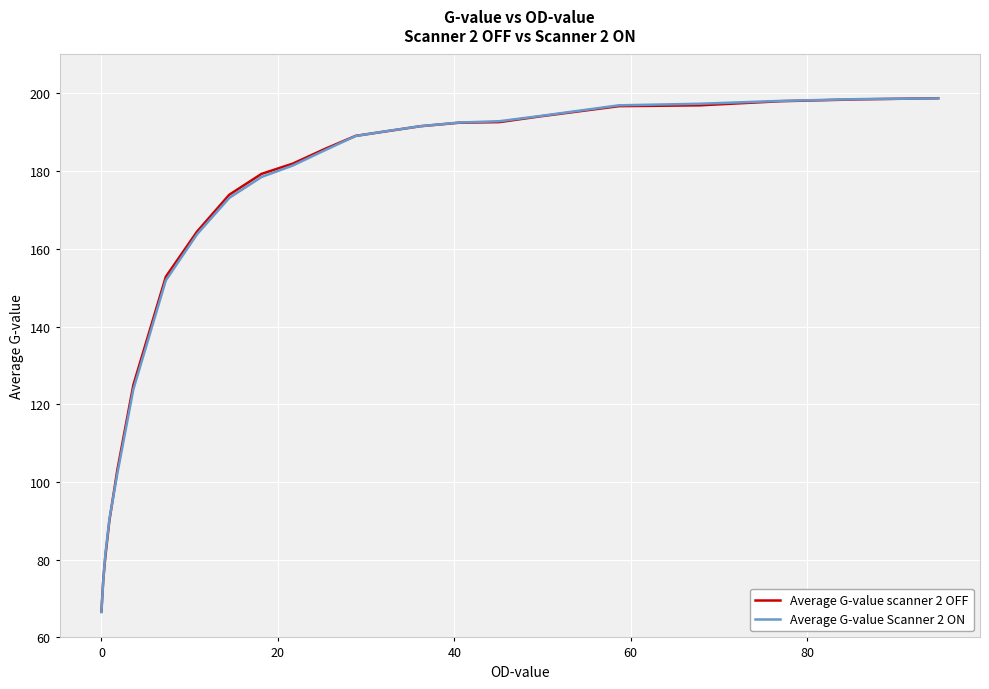

What is the minimum value shown in the chart?

66.5